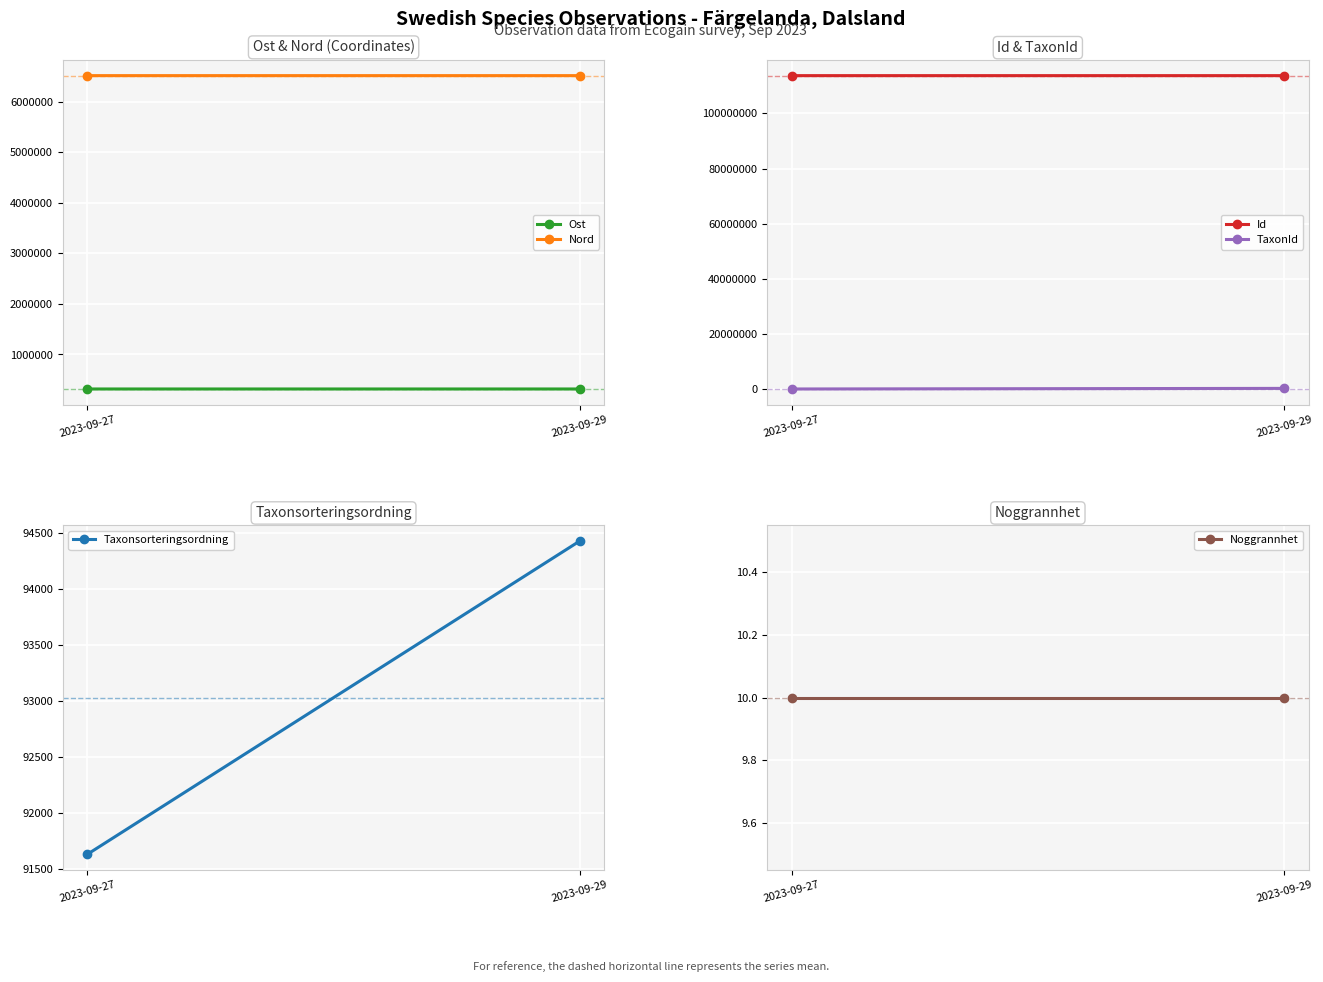

Rank the series by their maximum value, from lowest to highest.

Noggrannhet, Taxonsorteringsordning, TaxonId, Ost, Nord, Id